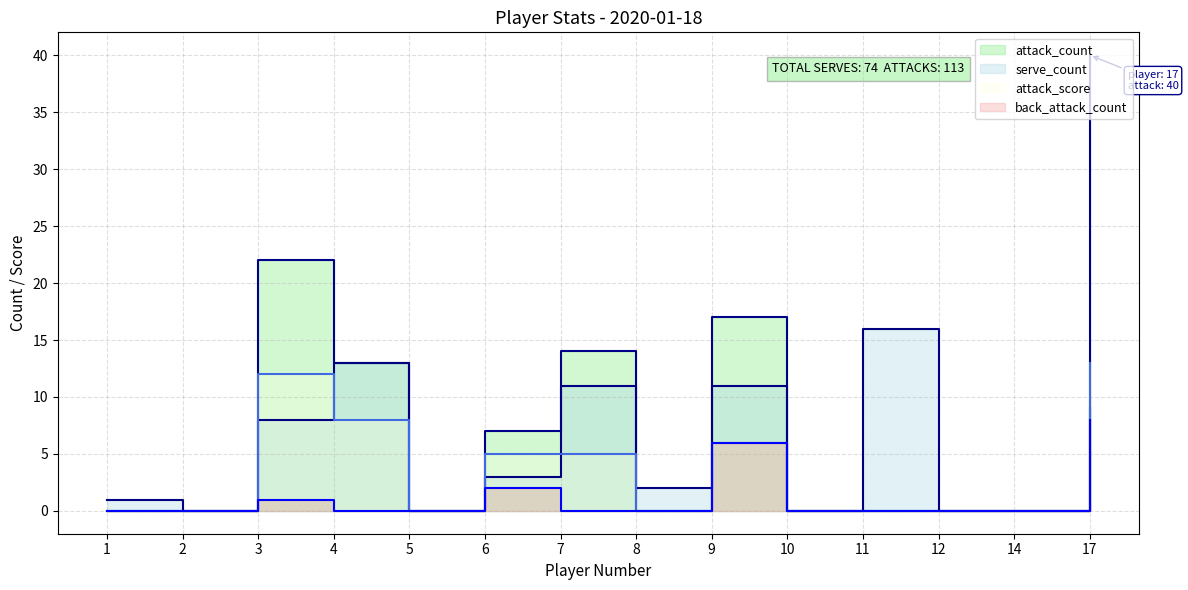

How many lines are shown in the chart?

4